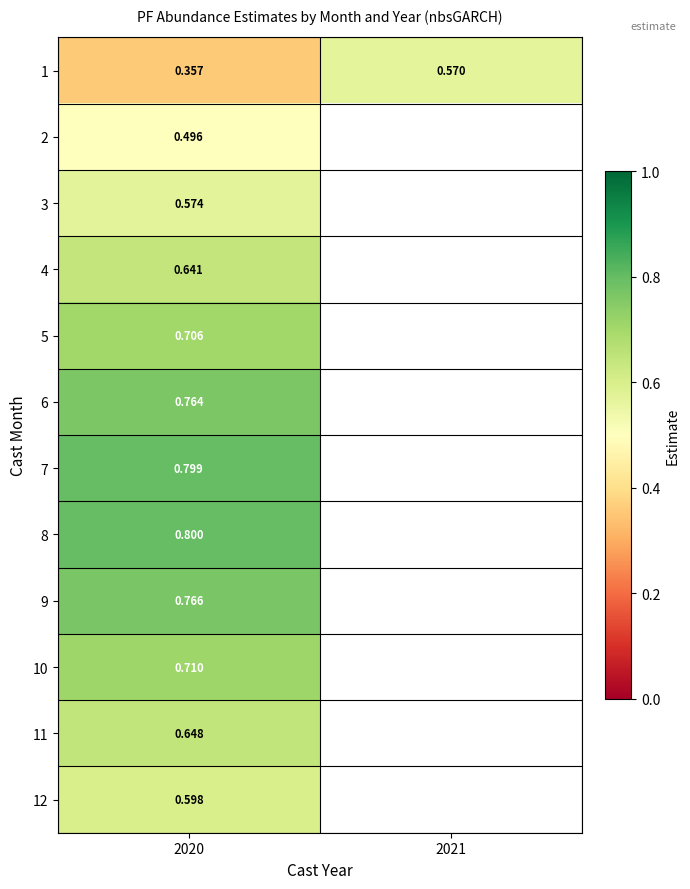

Which category has the lowest value in the 8 series?

2020